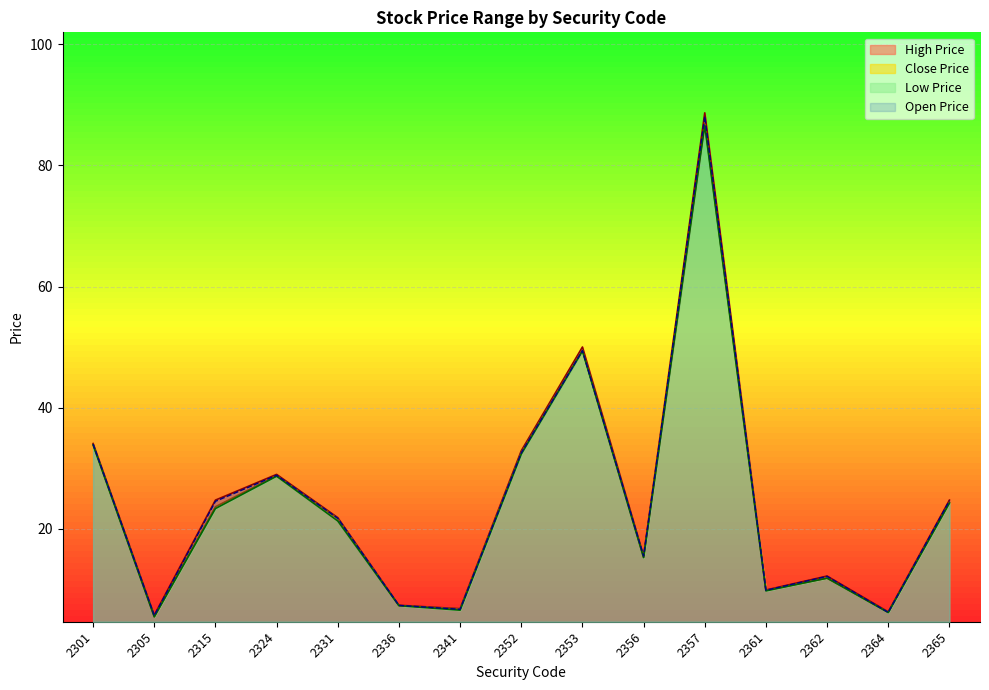

What is the maximum value shown in the chart?

88.7